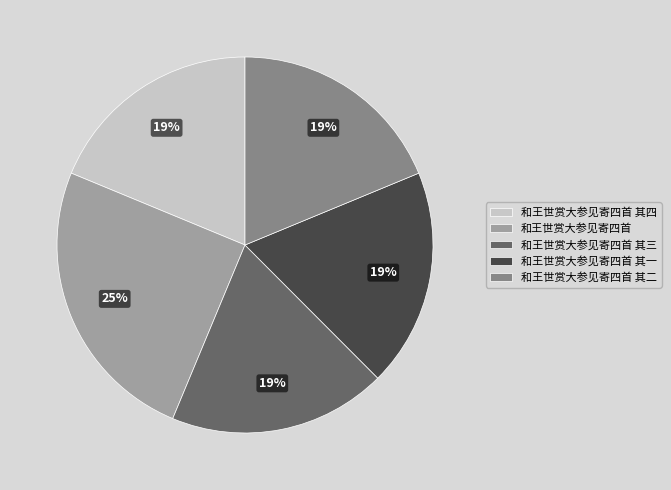

To the nearest percent, what is the combined percentage of 和王世赏大参见寄四首 其二 and 和王世赏大参见寄四首?

44%